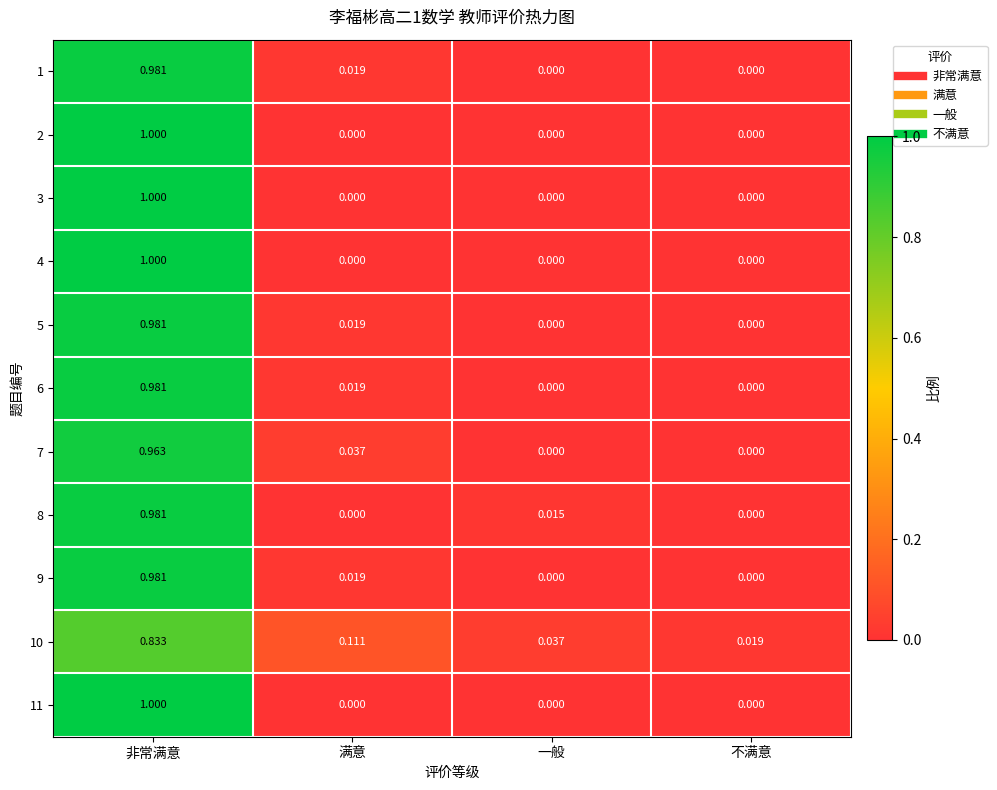

At which category is the sum across all series the highest?

非常满意